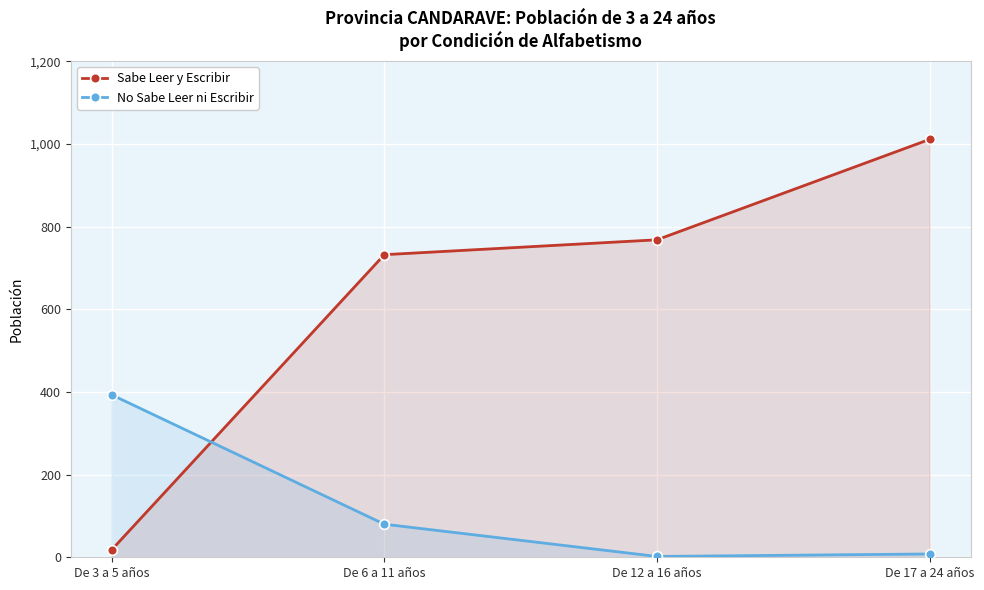

What is the sum of the No Sabe Leer ni Escribir values at De 3 a 5 años and De 6 a 11 años?

473